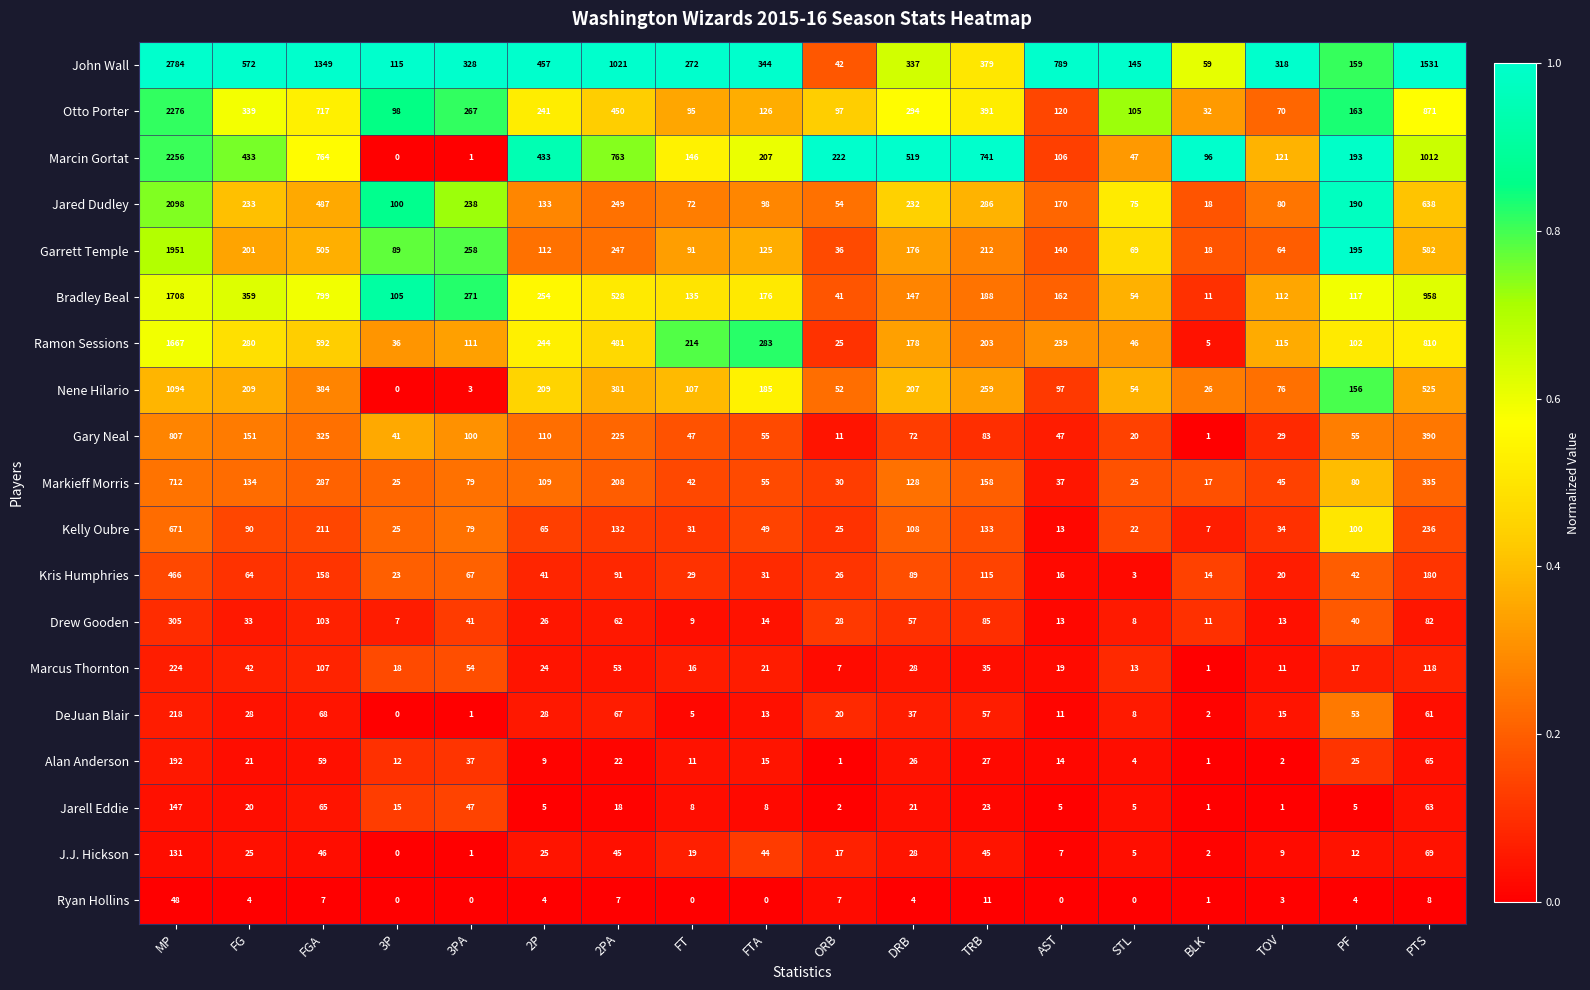

What is the spread (max minus min) of values at TOV?

317